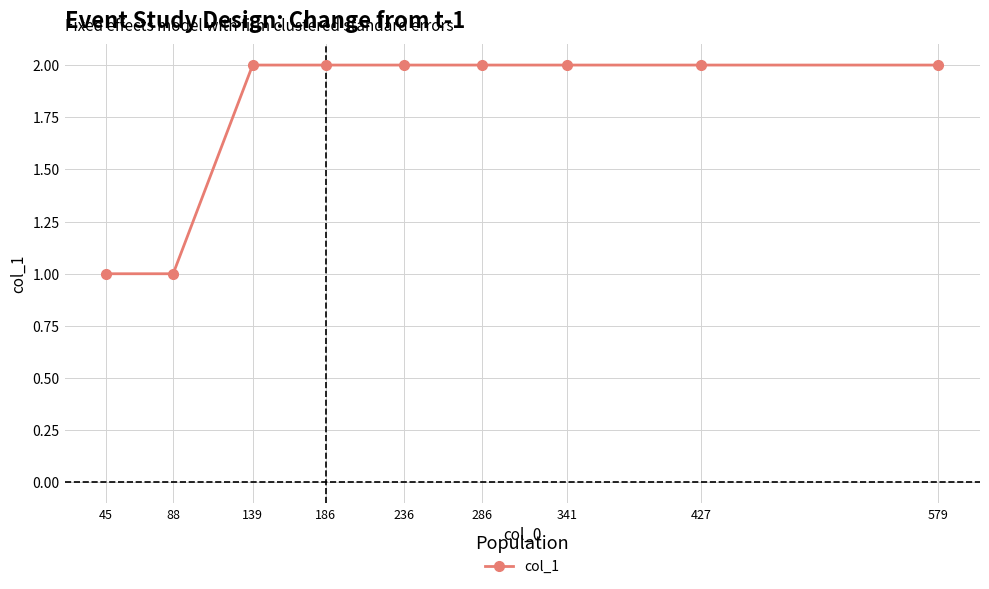

What is the value of the 3rd point from the left?

2